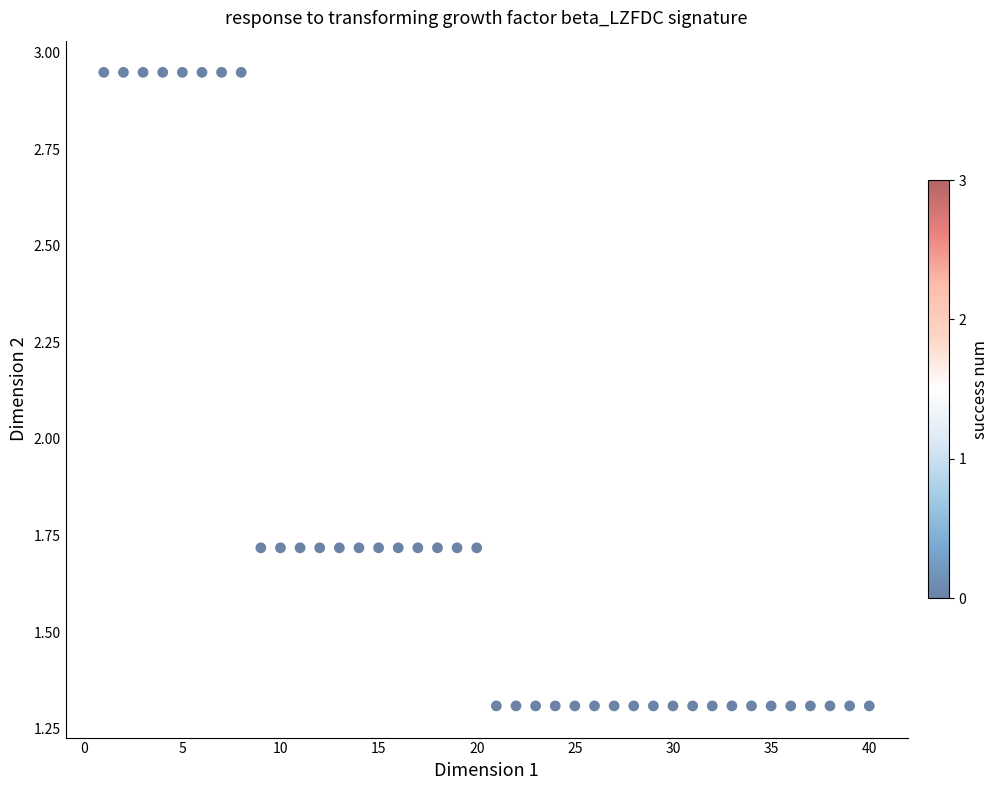

What is the range of Y values (max minus min)?

1.6